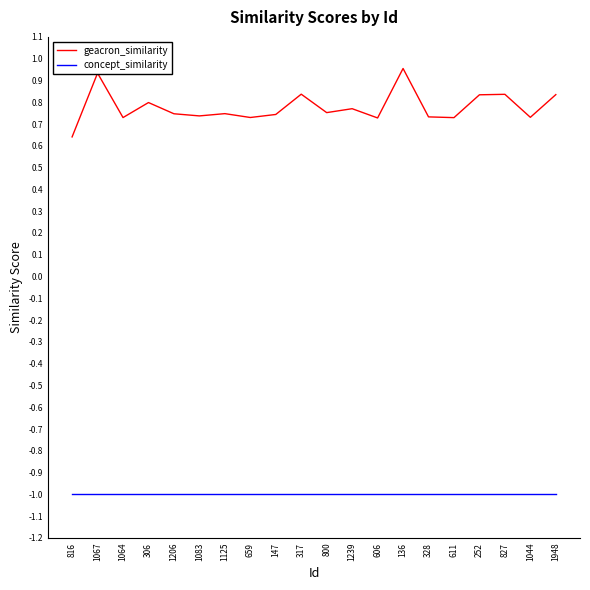

True or false: concept_similarity and geacron_similarity intersect in this chart.

False